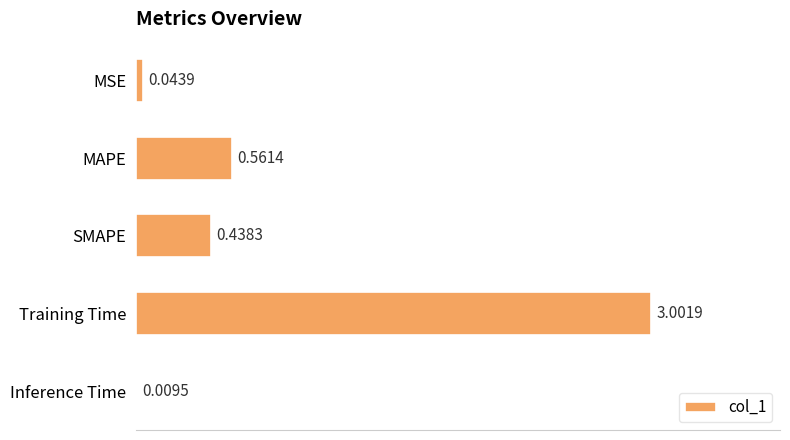

What is the sum of the values at MSE and Training Time?

3.0